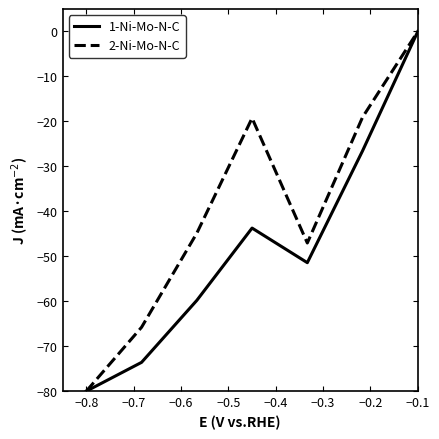

Which series has the largest total across all categories?

2-Ni-Mo-N-C